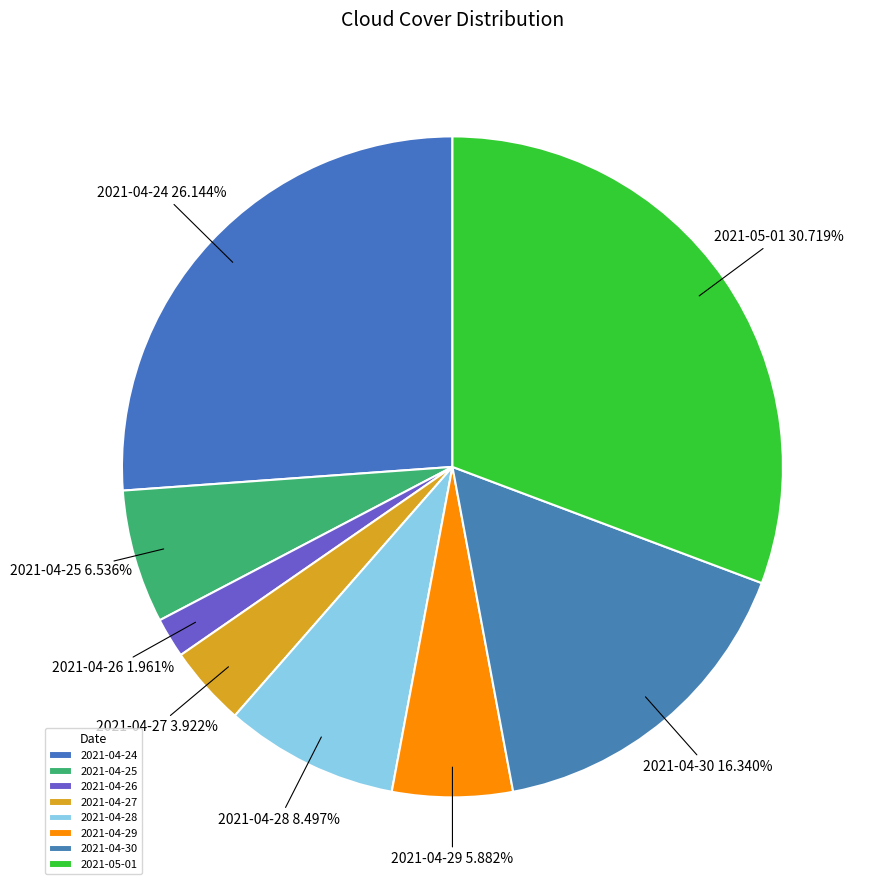

Between 2021-05-01 and 2021-04-24, which is larger?

2021-05-01